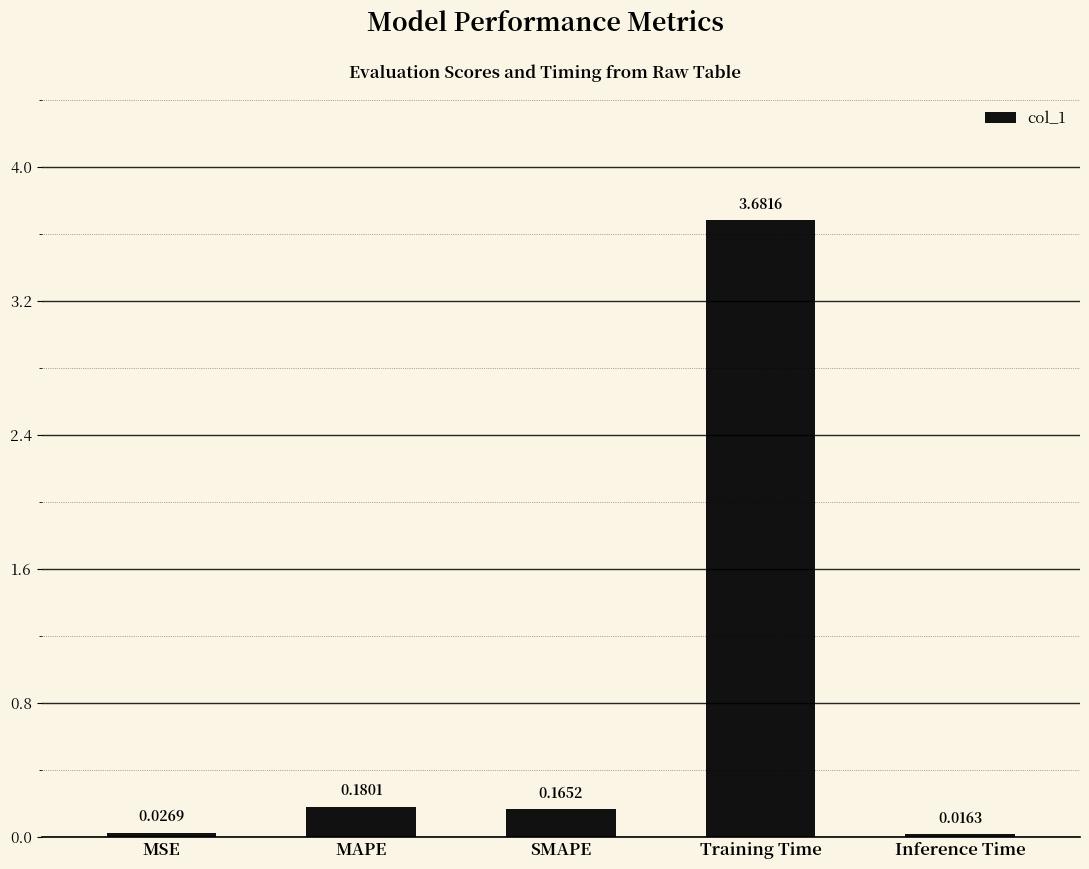

What is the difference between the values at SMAPE and MSE?

0.1